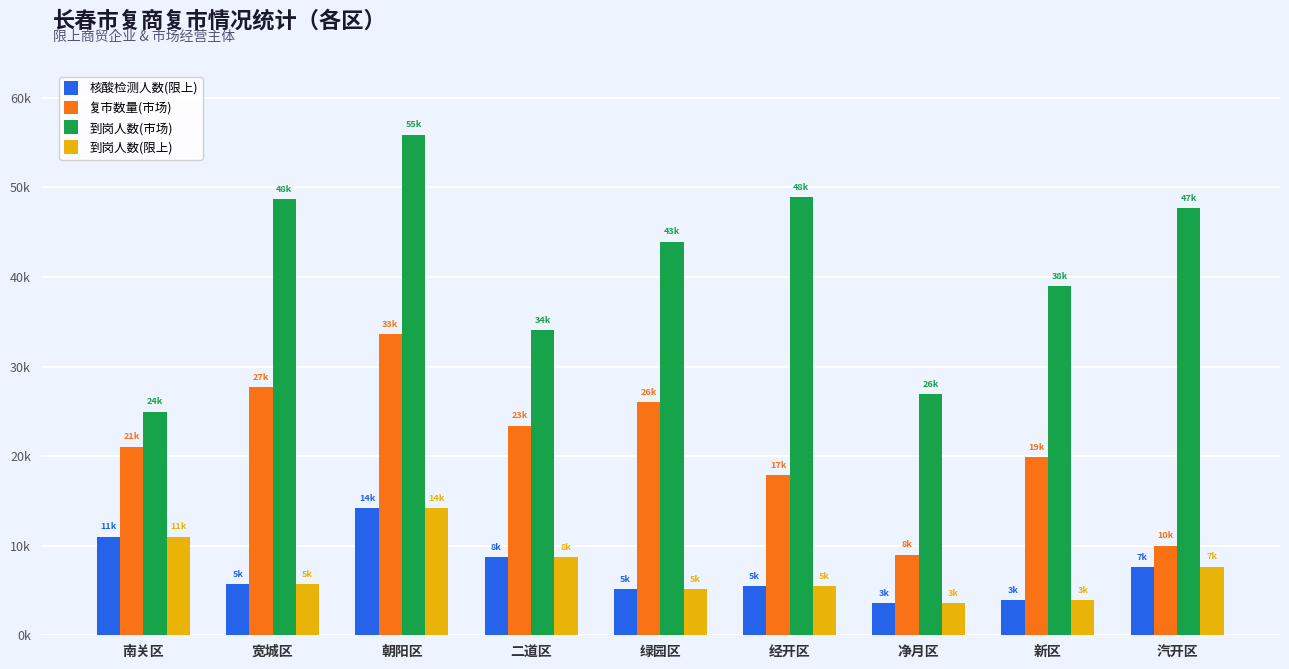

Rank the series by their maximum value, from lowest to highest.

核酸检测人数(限上), 到岗人数(限上), 复市数量(市场), 到岗人数(市场)